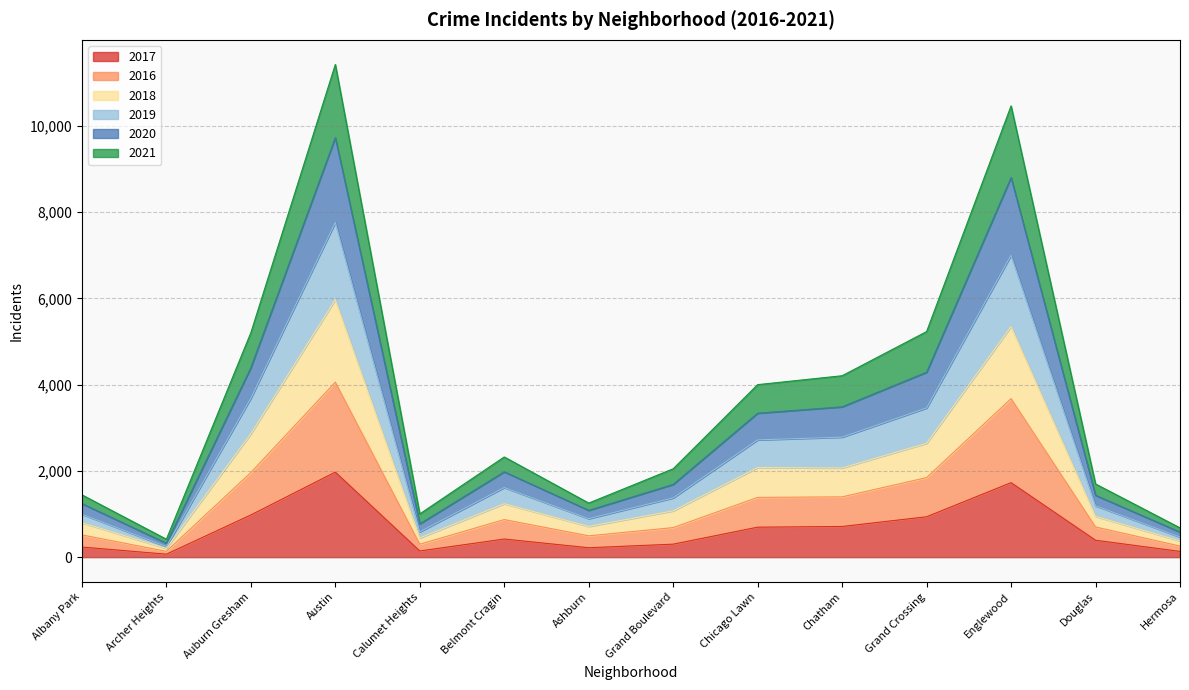

True or false: 2018 and 2021 intersect in this chart.

False